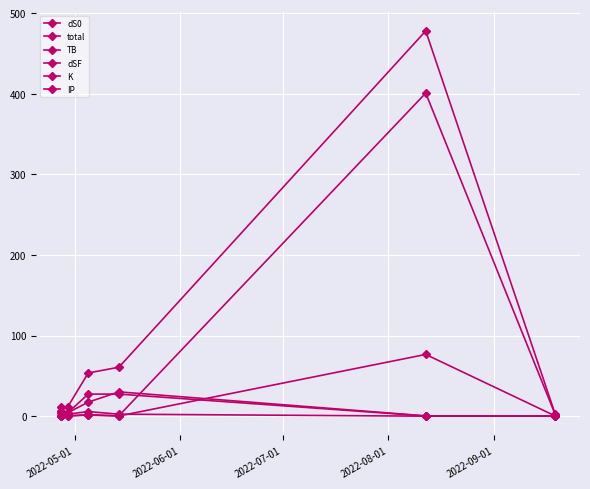

How many categories are shown in the chart?

6